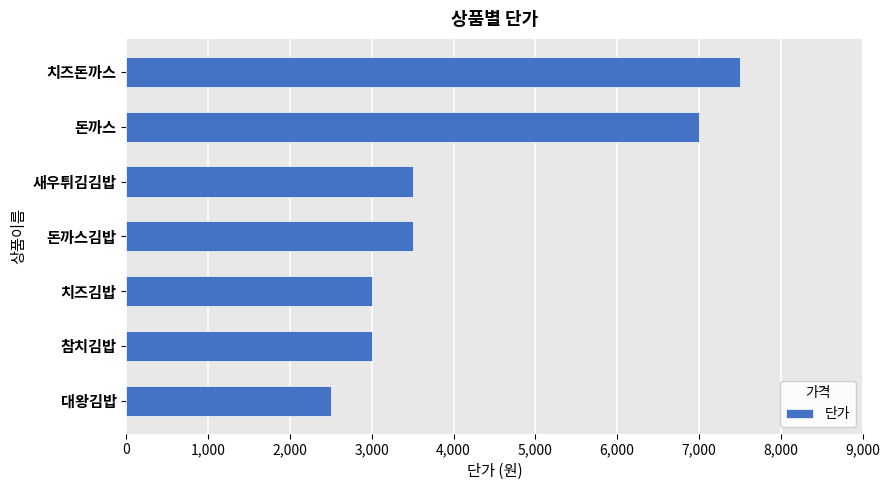

How many bars are there in total?

7